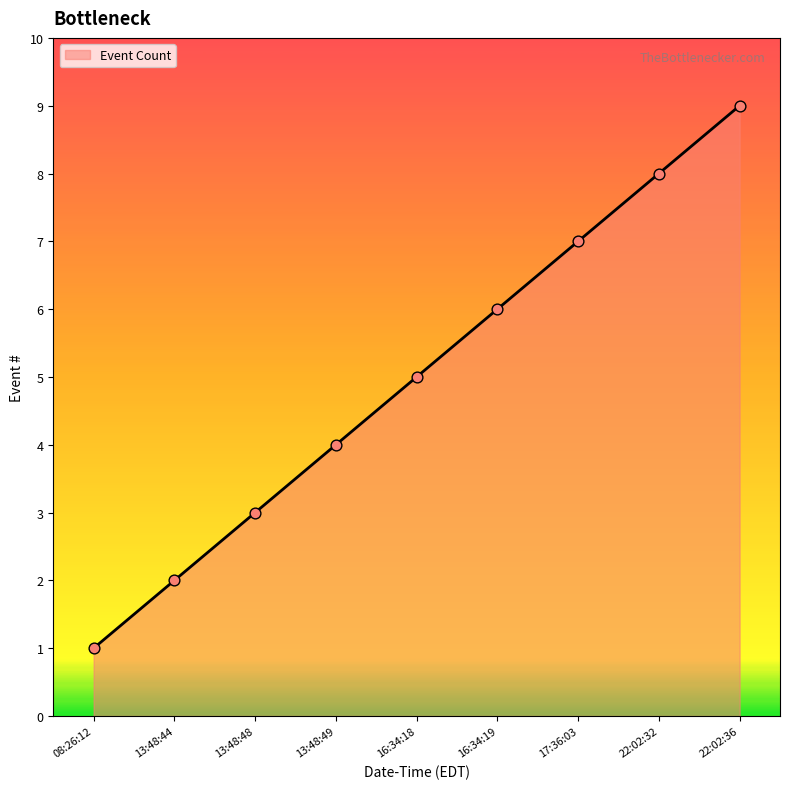

What is the change in value from 13:48:44 to 17:36:03?

+5